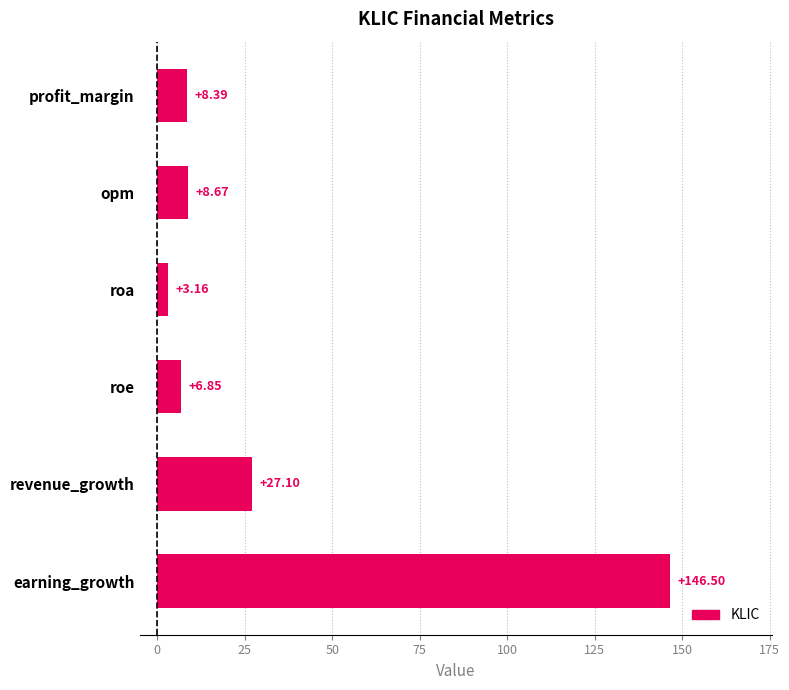

Does the chart contain any negative values?

No